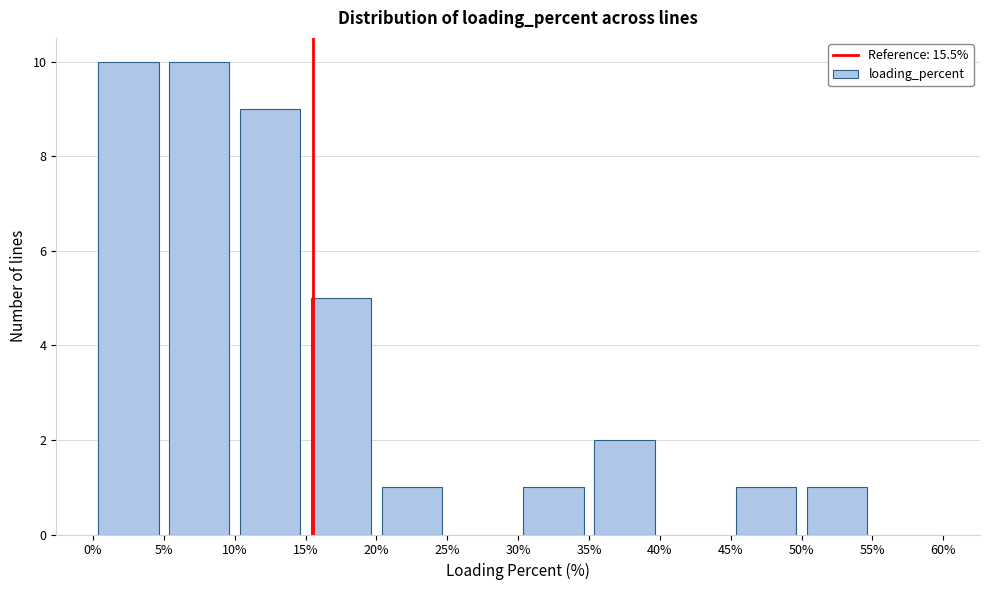

Reading left to right, transcribe this chart: for each bar, give the range it covers on the x-axis and its height. The values are not printed on the chart, so give them approximately, as read against the axis.

0% to 5%: 10
5% to 10%: 10
10% to 15%: 9
15% to 20%: 5
20% to 25%: 1
25% to 30%: 0
30% to 35%: 1
35% to 40%: 2
40% to 45%: 0
45% to 50%: 1
50% to 55%: 1
55% to 60%: 0